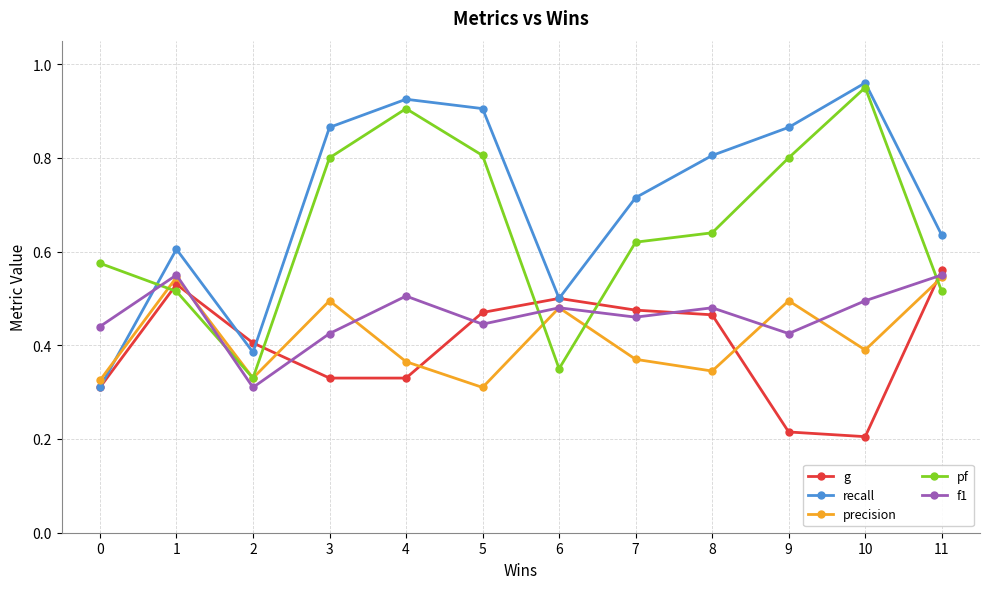

Which series changed the most between 4 and 7?

pf